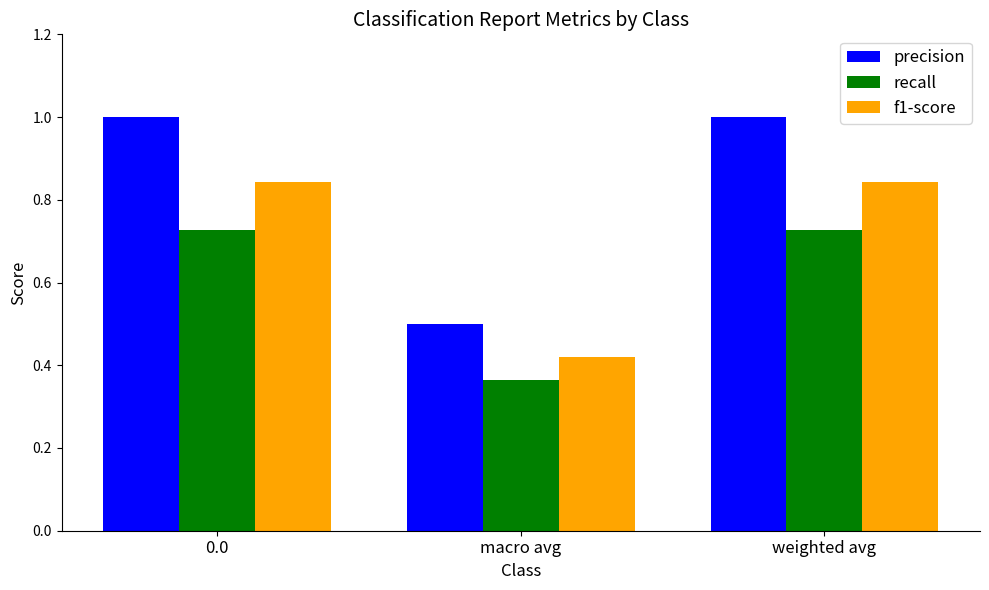

What is the difference between the second highest and minimum values in the precision series?

0.5